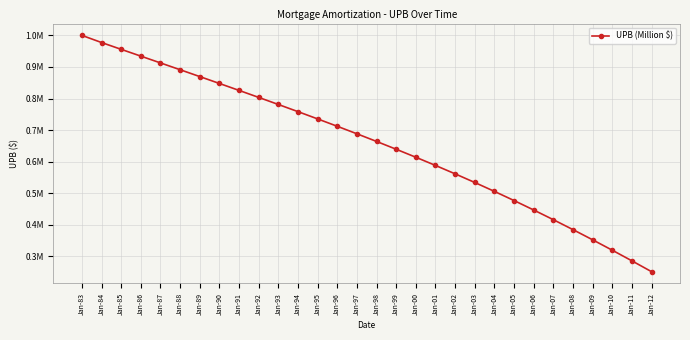

The value at Jan-03 is 534151.6. True or false?

True